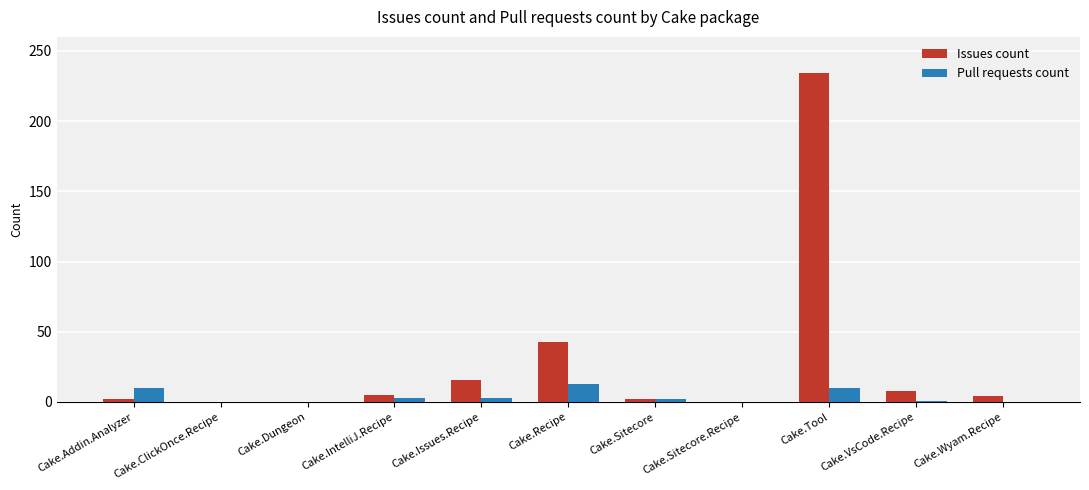

Where is Issues count nearest to the value 117?

Cake.Recipe